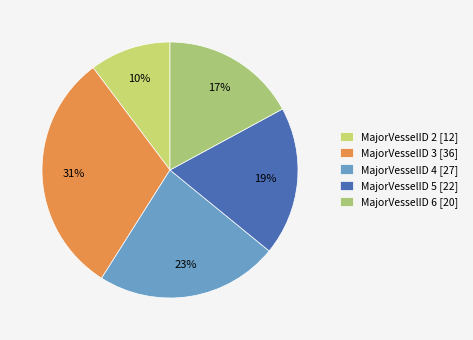

How many segments does this pie chart have?

5